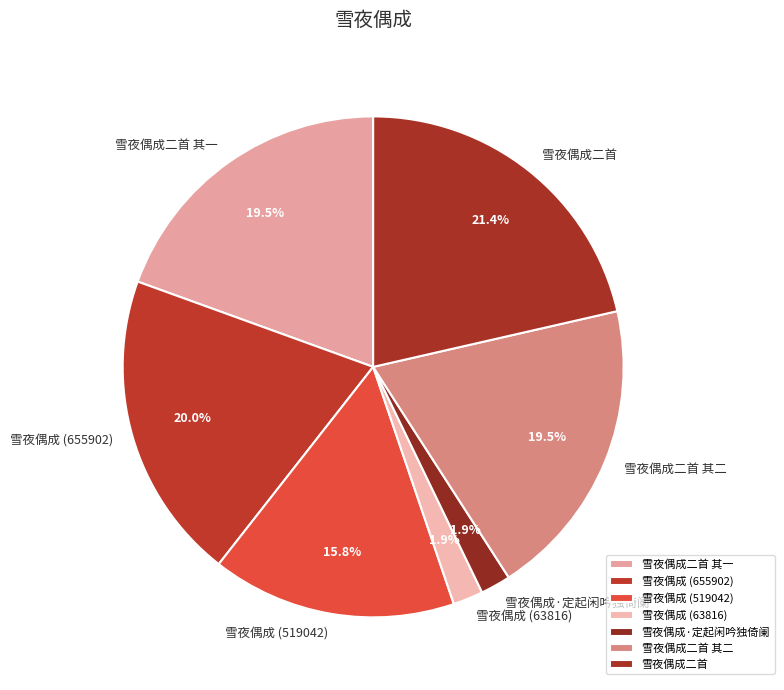

What is the ratio of the value at 雪夜偶成二首 to the value at 雪夜偶成二首 其二?

1.1